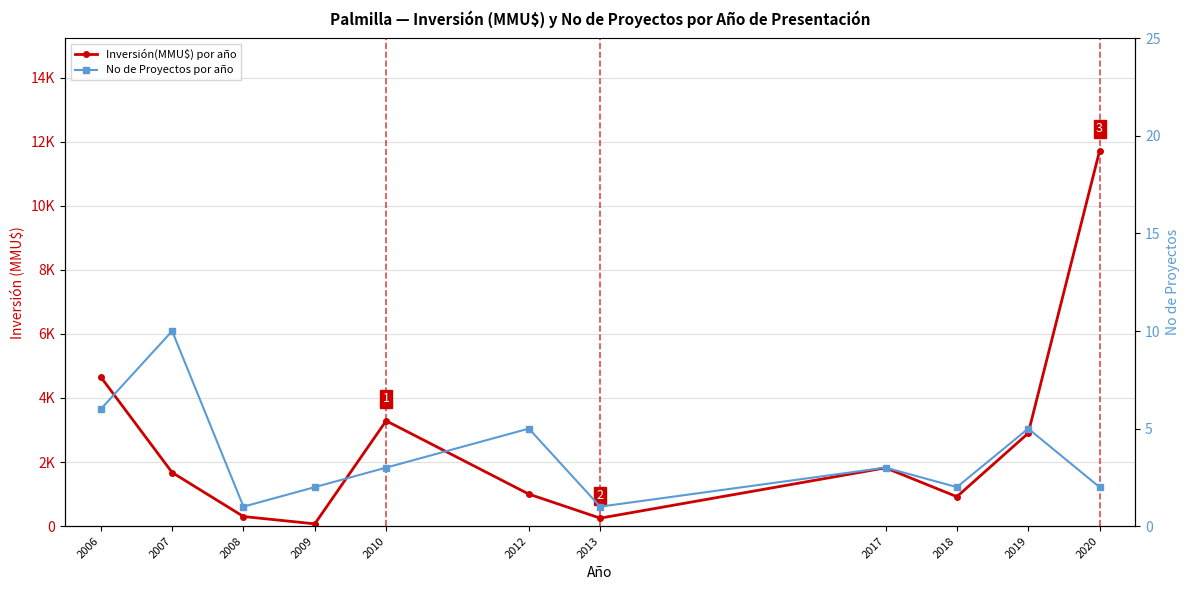

What is the sum of all No de Proyectos por año values?

40